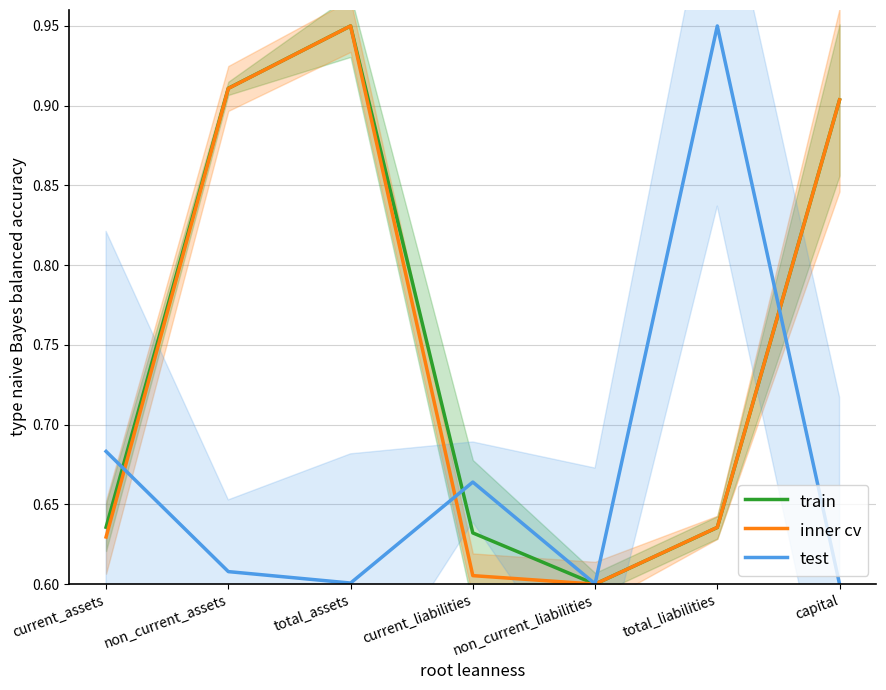

What is the approximate value of test at current_assets?

0.7